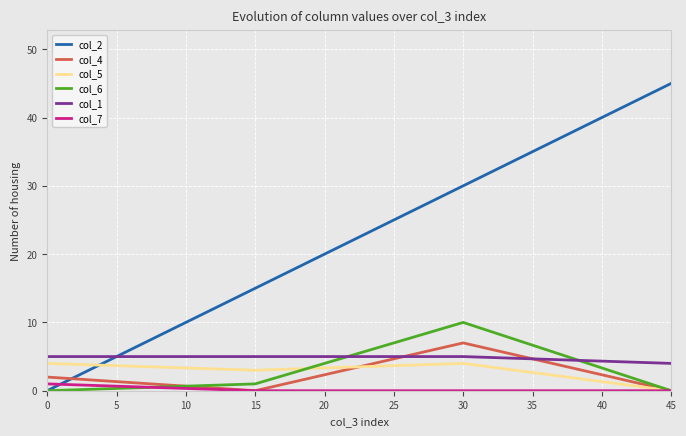

Which series has the largest total across all categories?

col_2